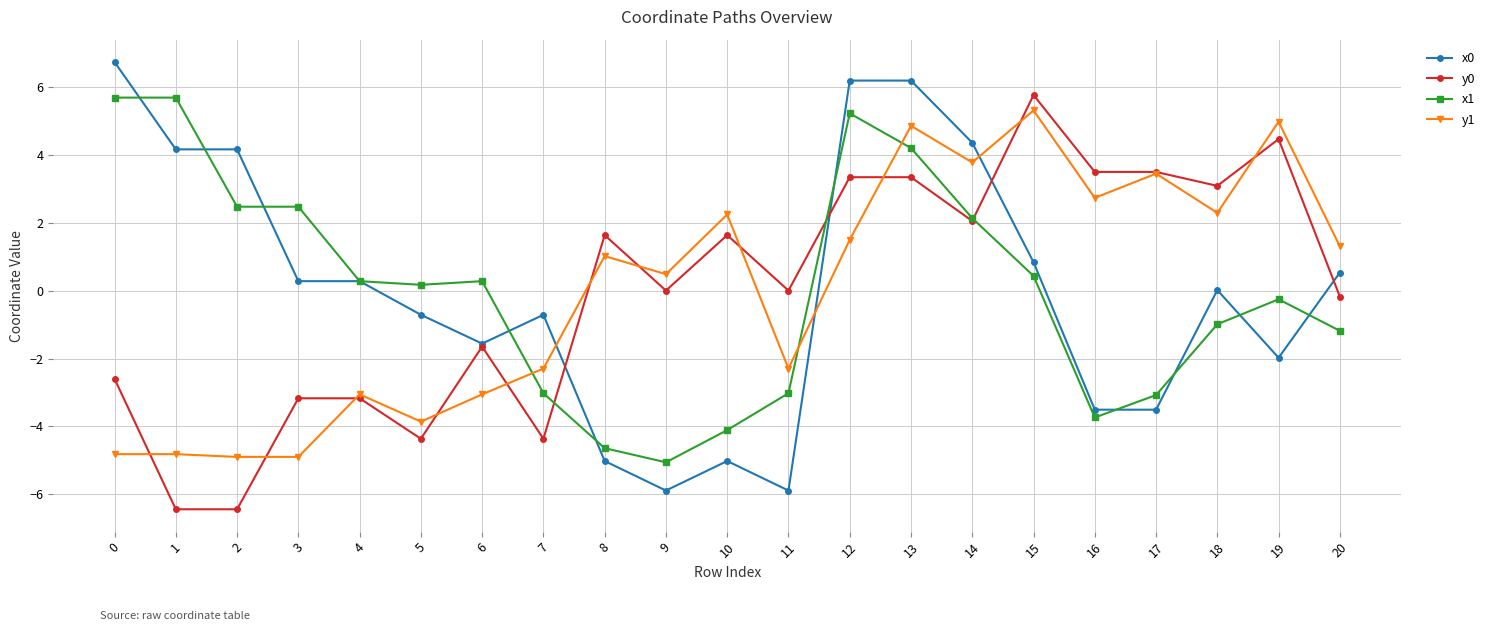

True or false: y1 has a value of 2.6 at 12.

False